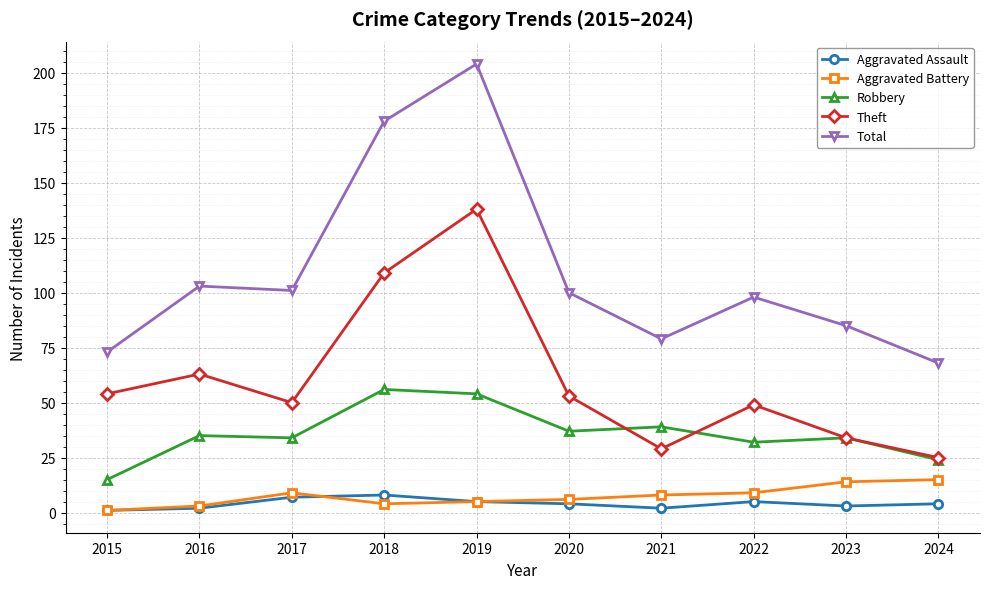

What is the difference between the maximum and minimum values in the Aggravated Battery series?

14